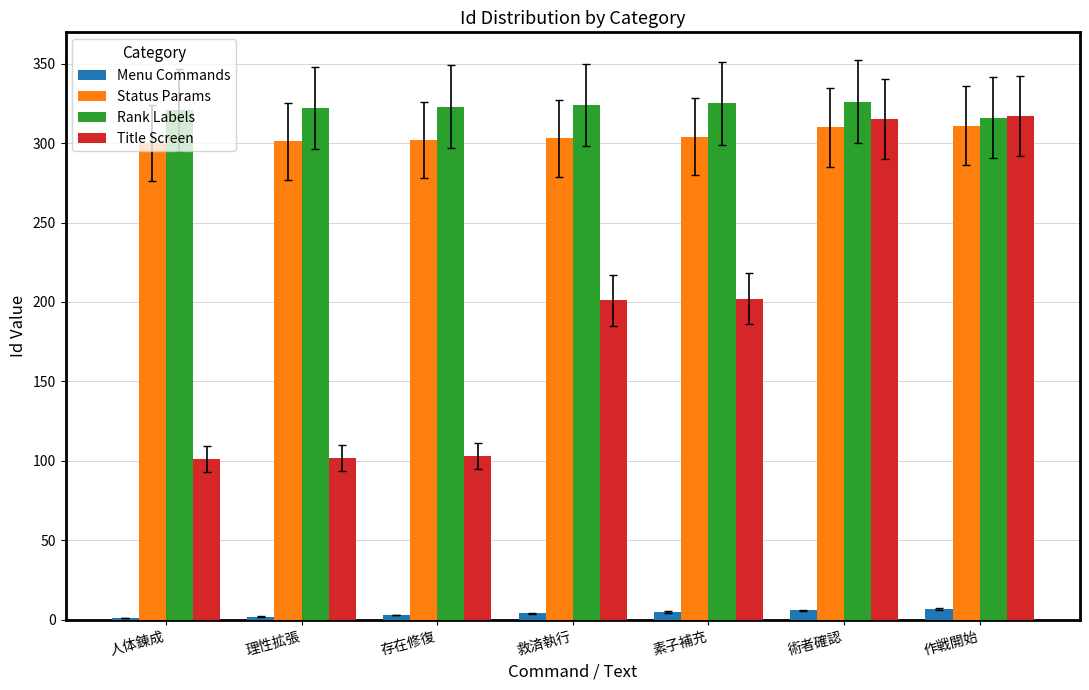

What is the maximum value shown in the chart?

326